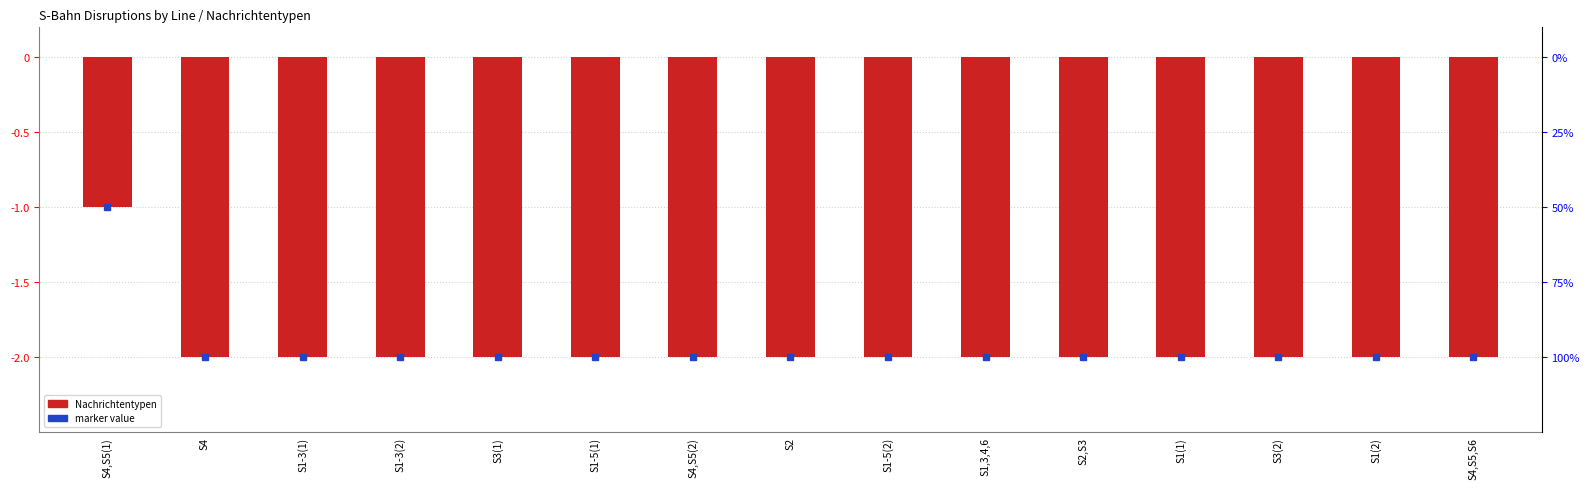

What is the maximum value shown in the chart?

-1